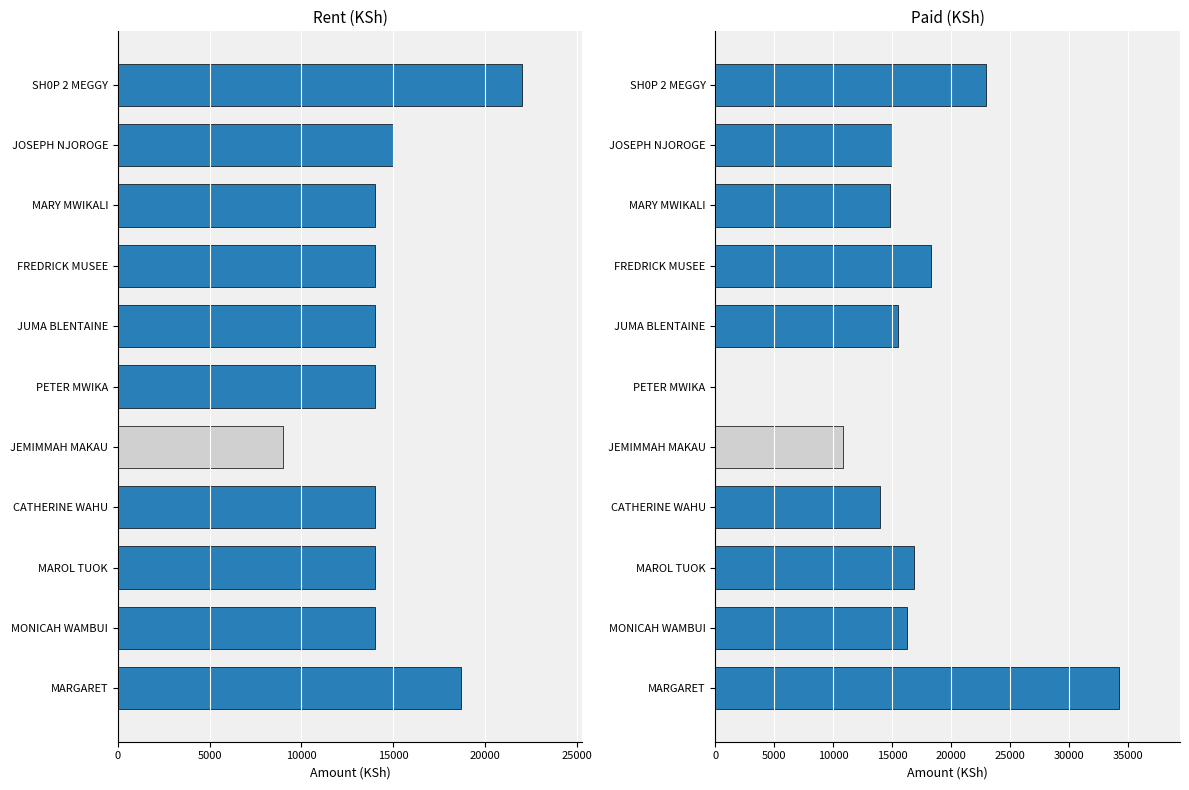

Reading left to right, list all the values displayed in this chart.

RENT: 18700	14000	14000	14000	9000	14000	14000	14000	14000	15000	22000
PAID: 34300	16300	16900	14000	10800	0	15500	18300	14850	15000	23000